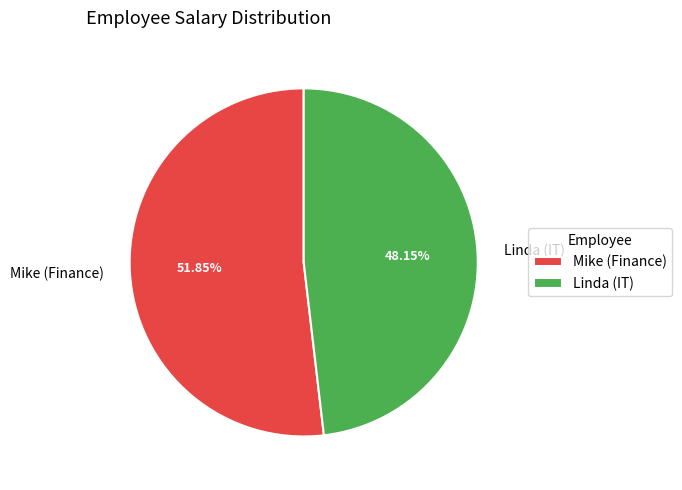

Which category has the biggest portion of the pie?

Mike (Finance)